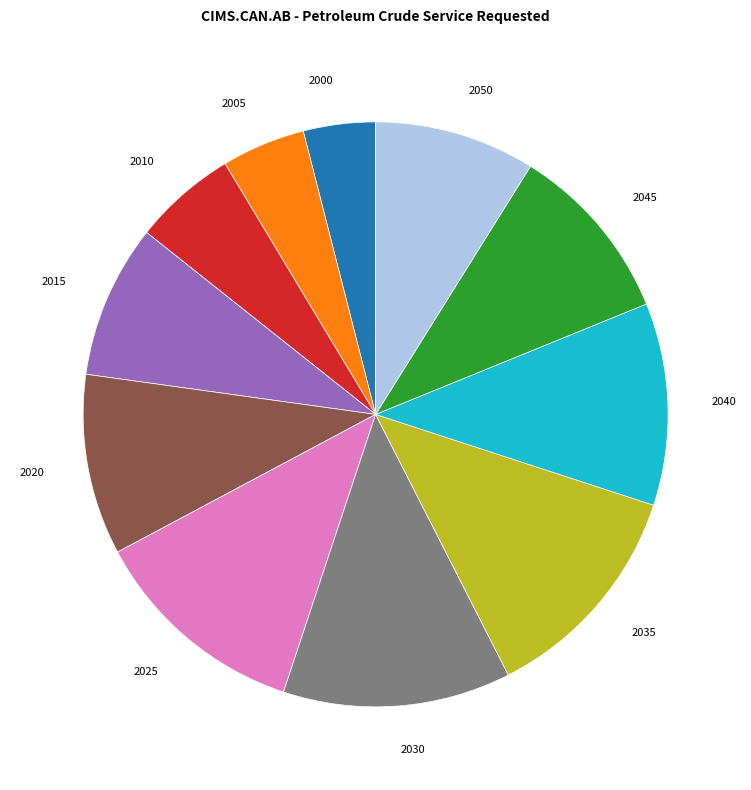

Is there any slice that represents more than half of the pie?

No